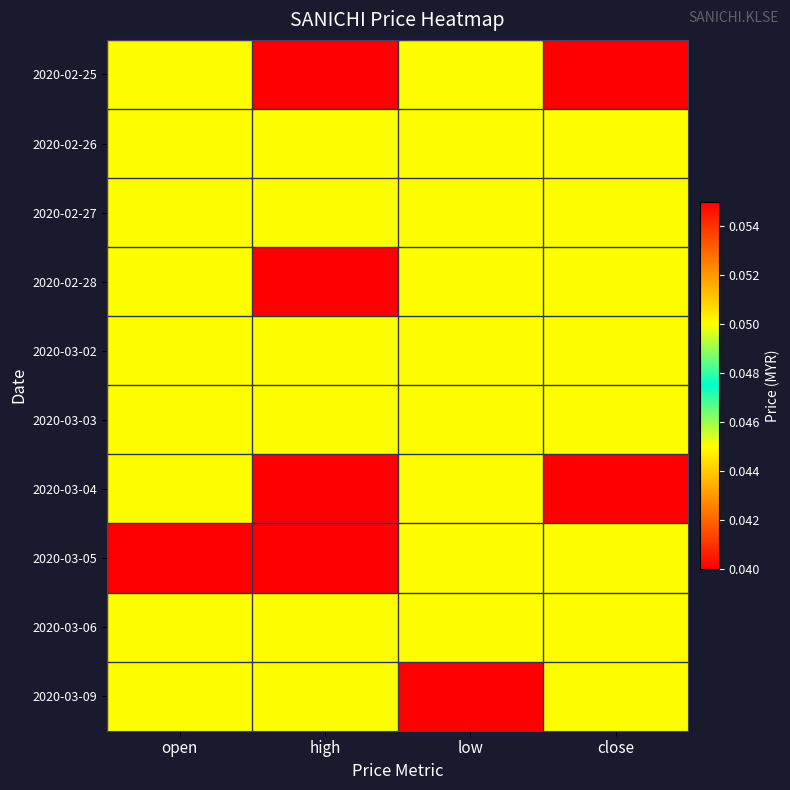

What is the greatest value displayed?

0.1